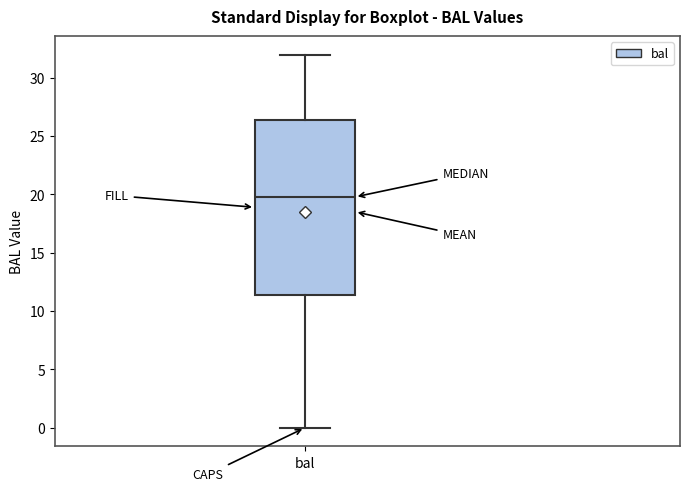

Where does the upper whisker of the box for bal end on the y-axis? The values are not printed on the chart, so give them approximately, as read against the axis.

32.0